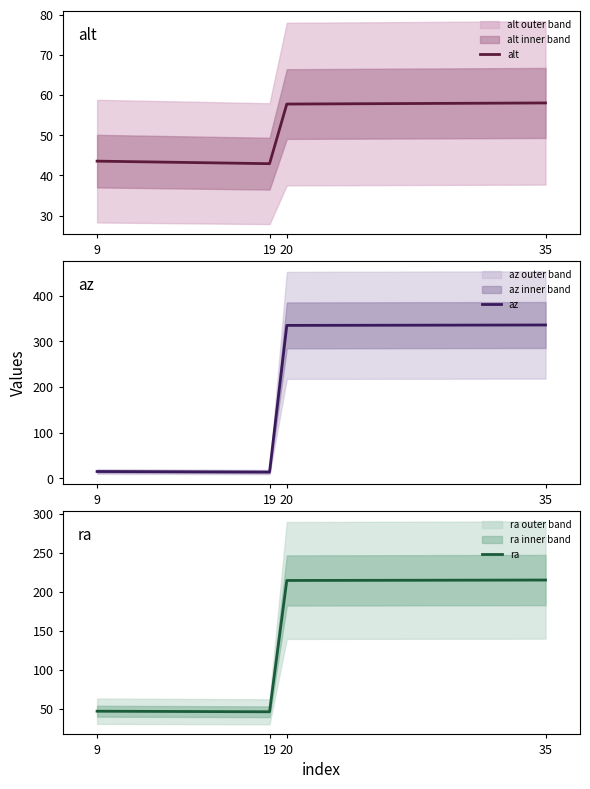

Which series ends up on top after the final intersection of ra and az?

az